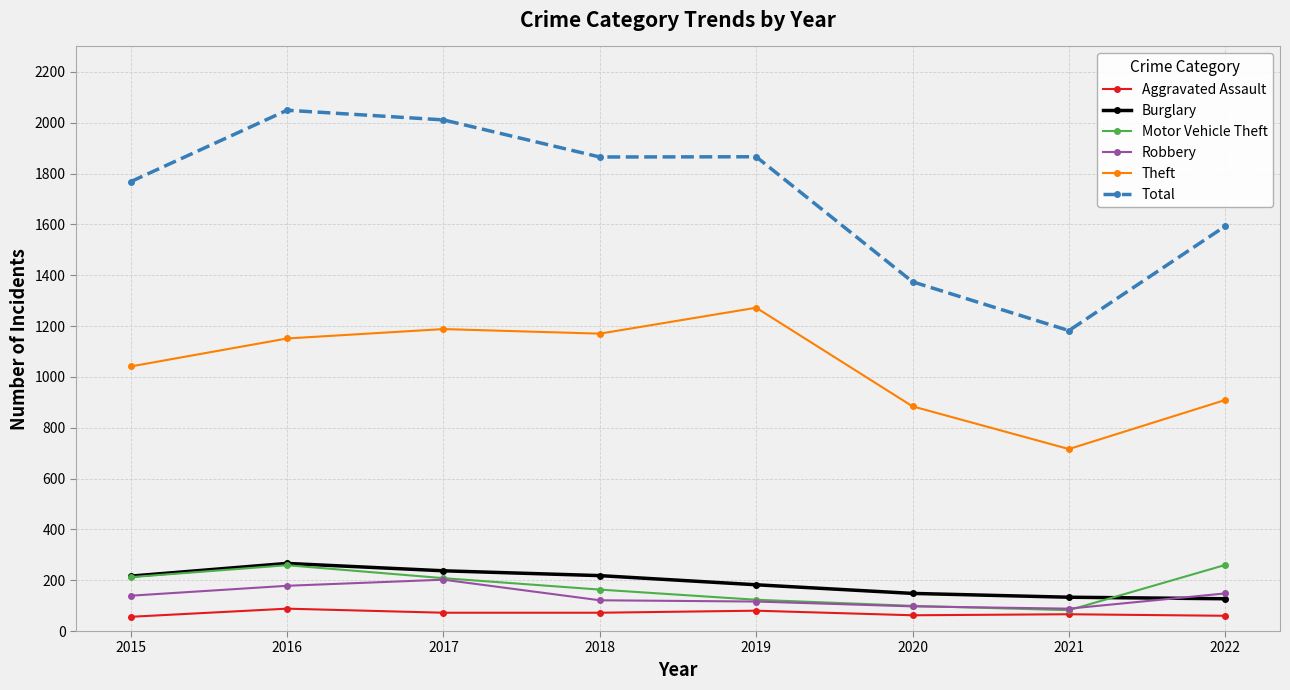

What is the smallest value displayed?

56